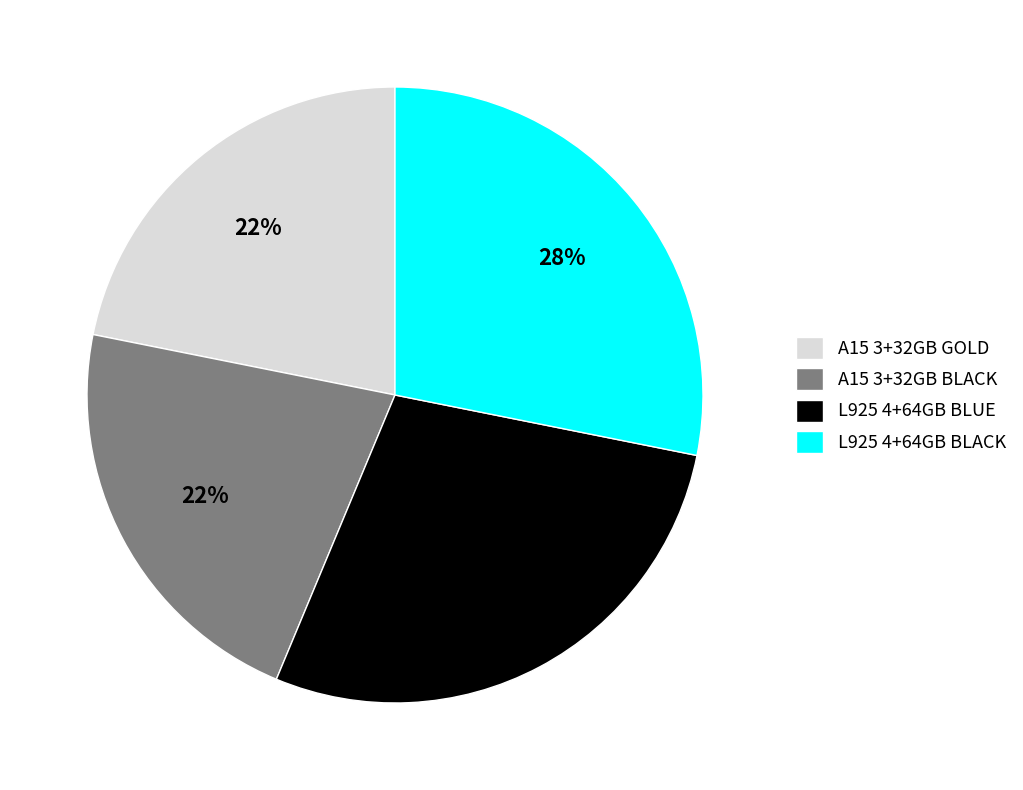

The A15 3+32GB GOLD slice represents 8% of the pie. True or false?

False